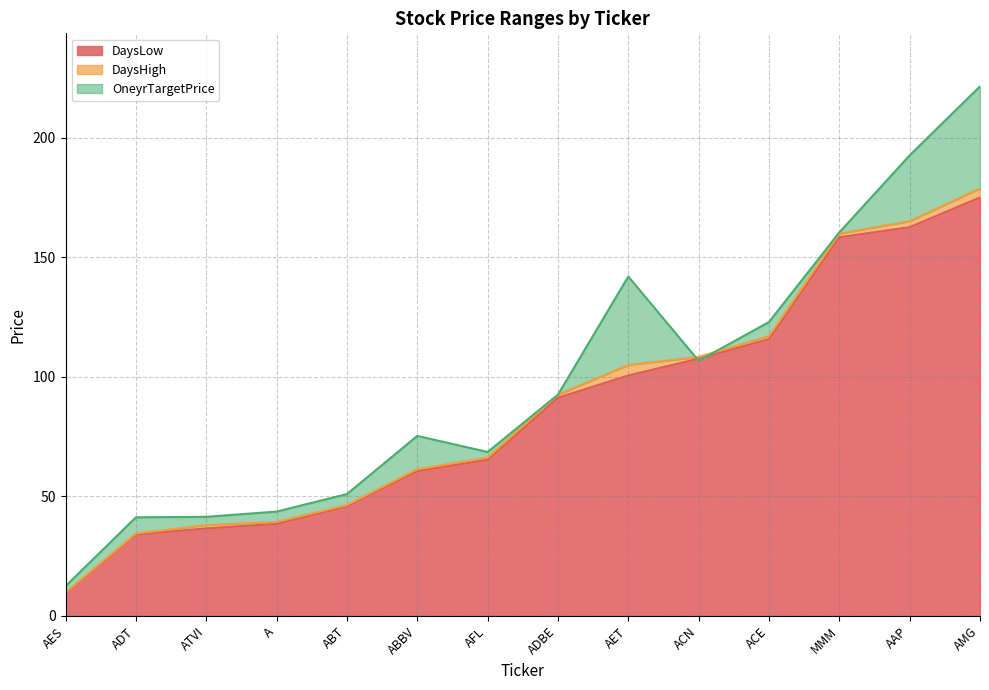

What are all the series names shown in the legend?

DaysLow, DaysHigh, OneyrTargetPrice